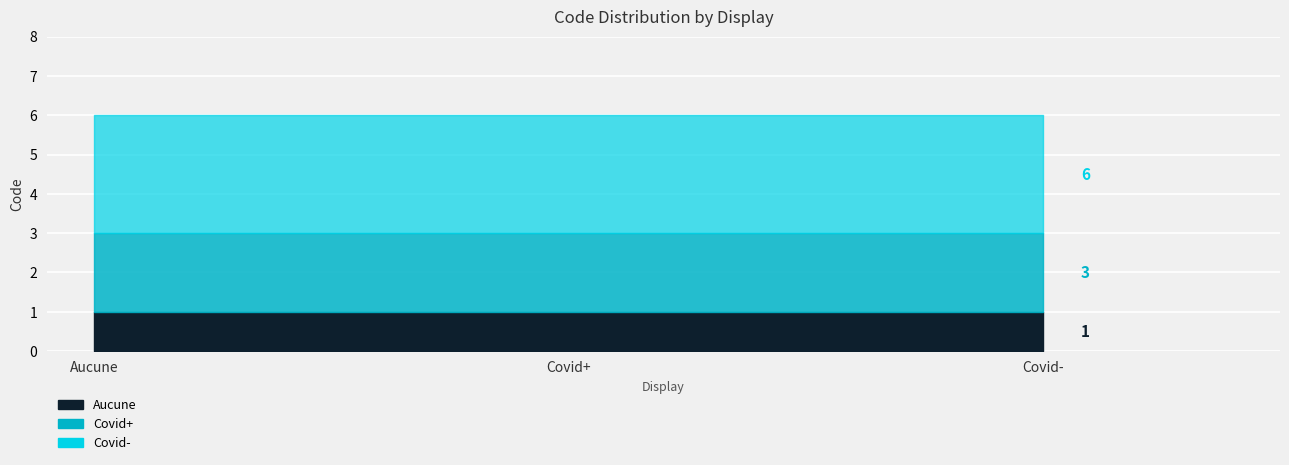

How many data points does each series have?

3